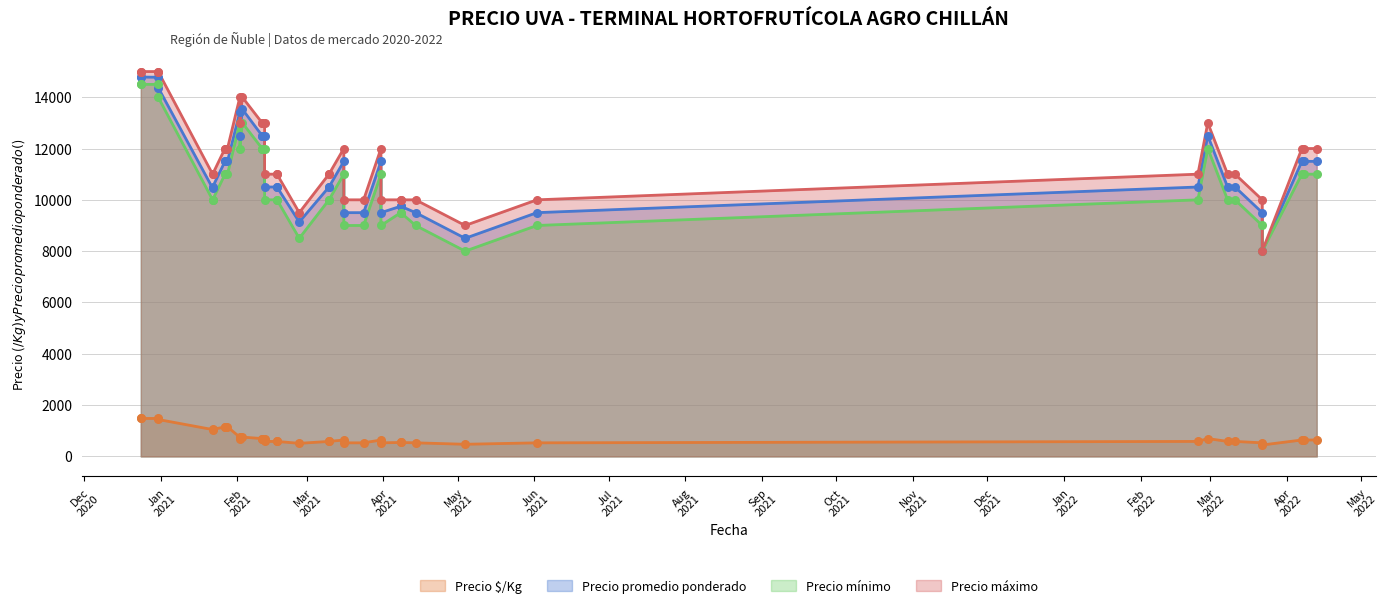

Is the value of Precio $/Kg at 0 greater than the value of Precio promedio ponderado at 20?

No